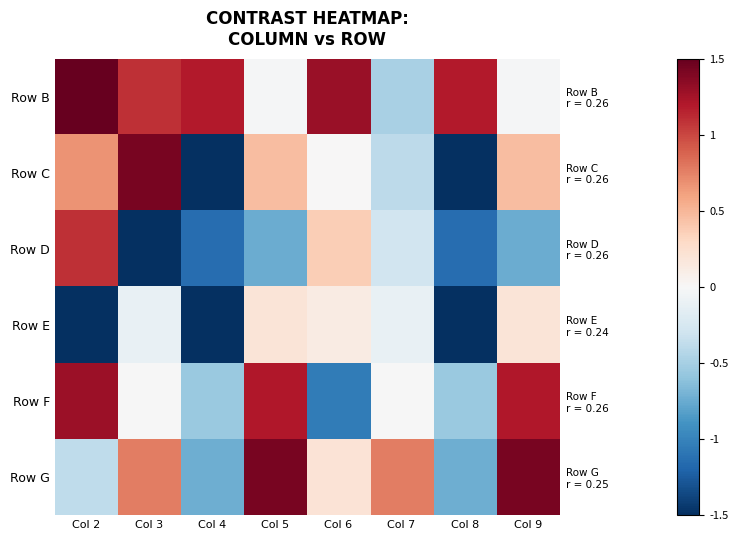

Is the value of Row D at Col 4 greater than the value of Row C at Col 6?

No